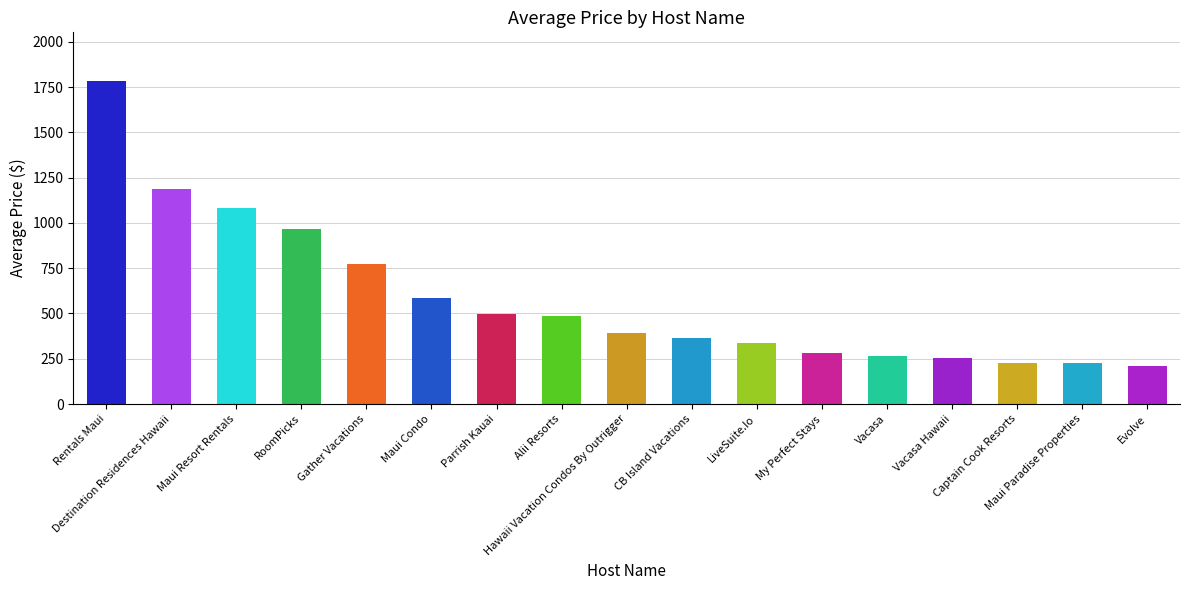

What is the label of the 13th bar from the left?

Vacasa